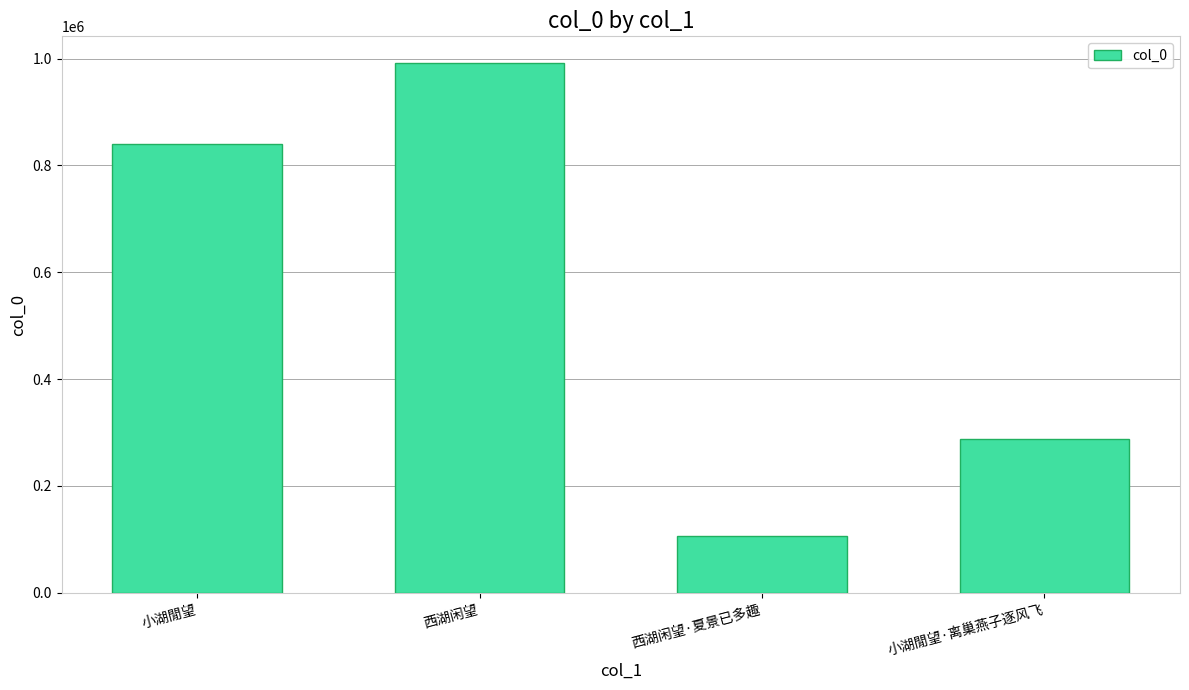

Rank the categories by value from lowest to highest.

西湖闲望·夏景已多趣, 小湖閒望·离巢燕子逐风飞, 小湖閒望, 西湖闲望